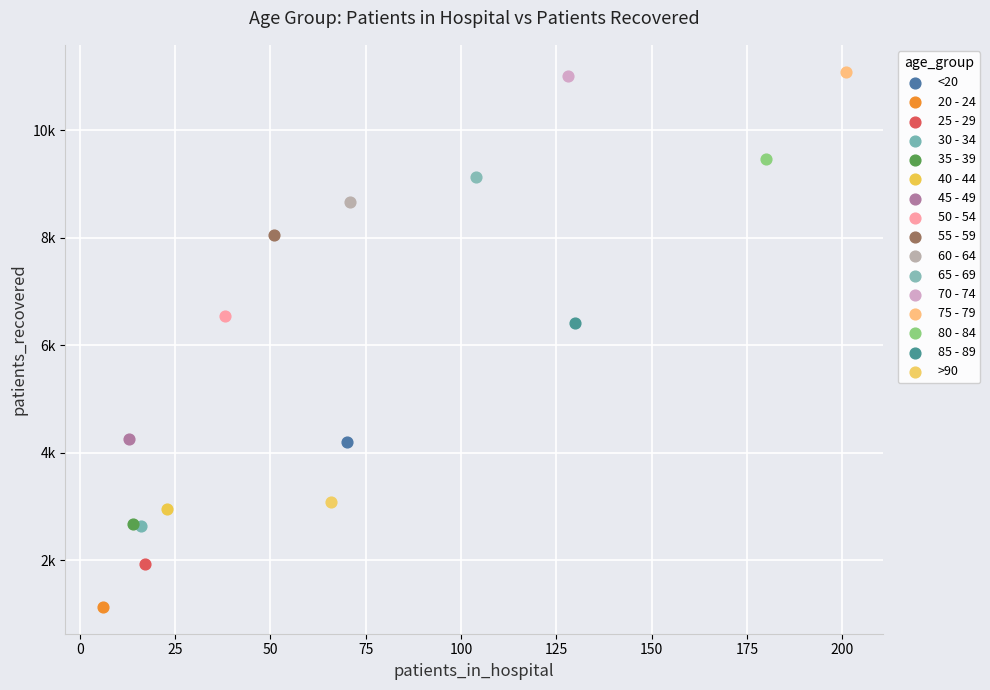

Which series reaches the maximum Y coordinate?

75 - 79